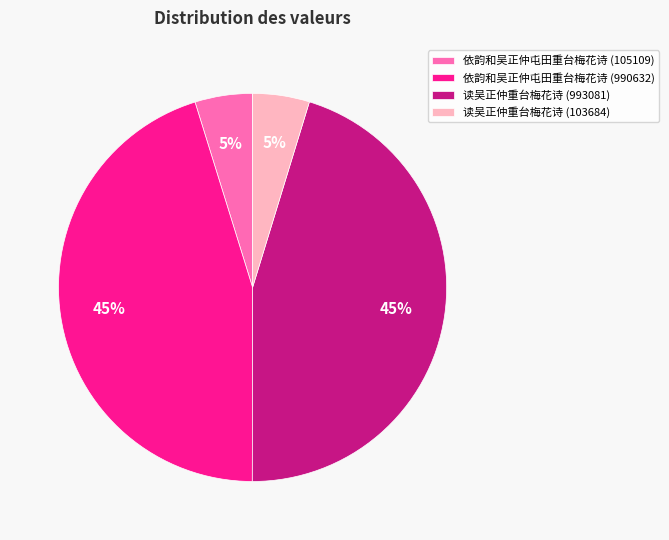

Is 依韵和吴正仲屯田重台梅花诗 (990632) the majority of the pie?

No